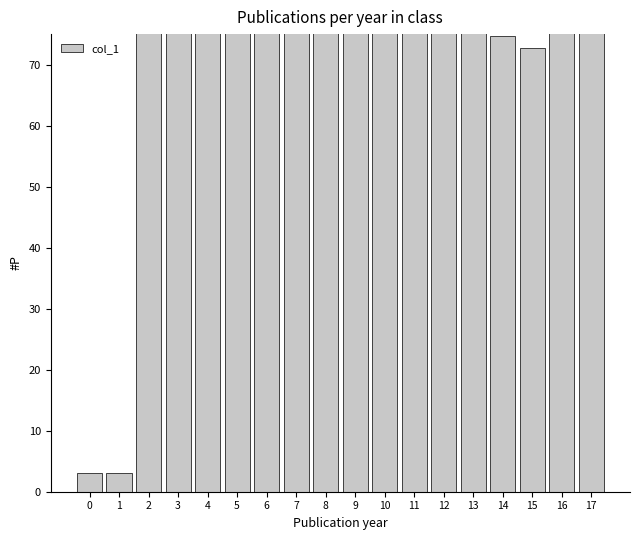

What is the difference between the maximum and minimum values?

75.0